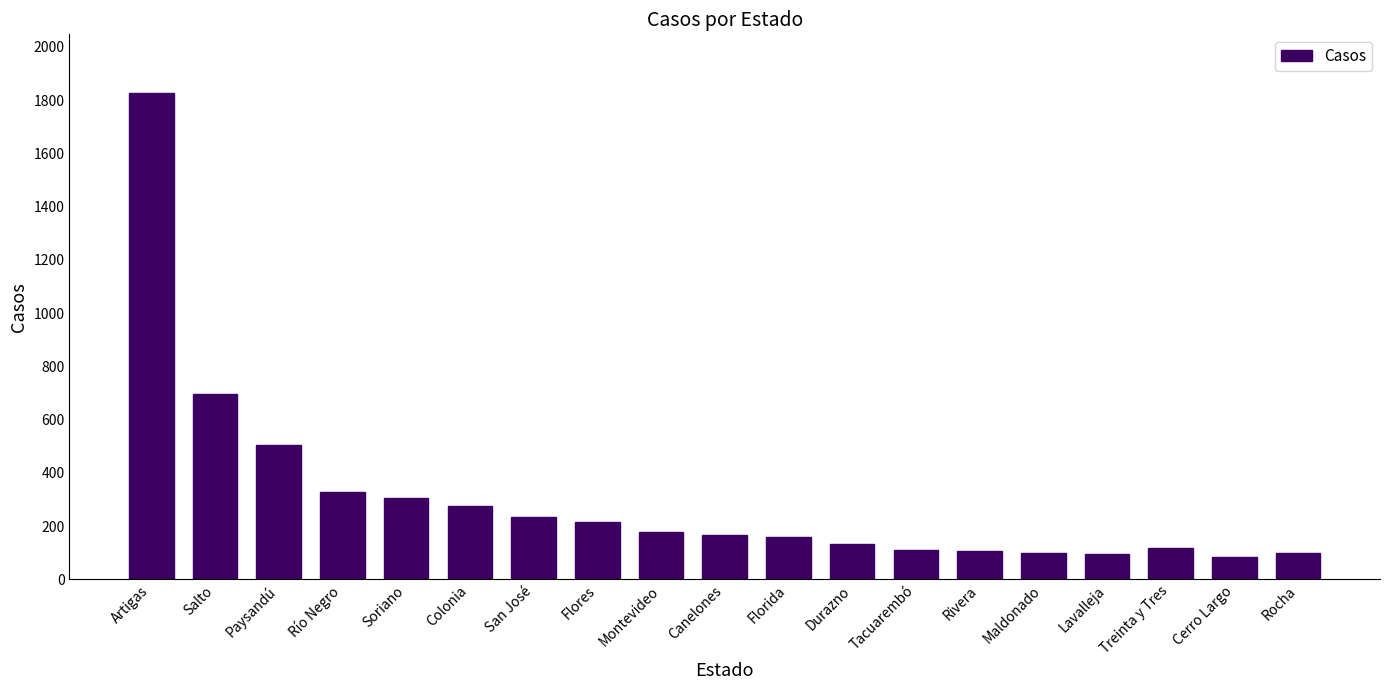

What is the change in value from Paysandú to Colonia?

-229